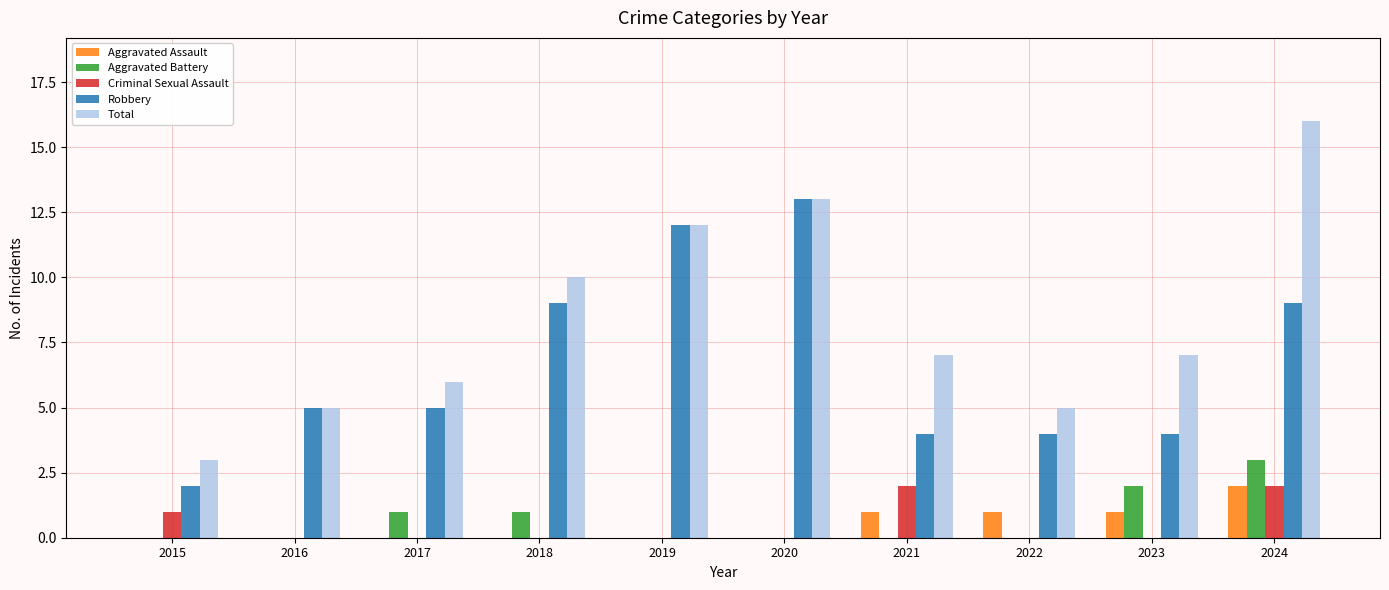

Where does the Total series first go above 7?

2018